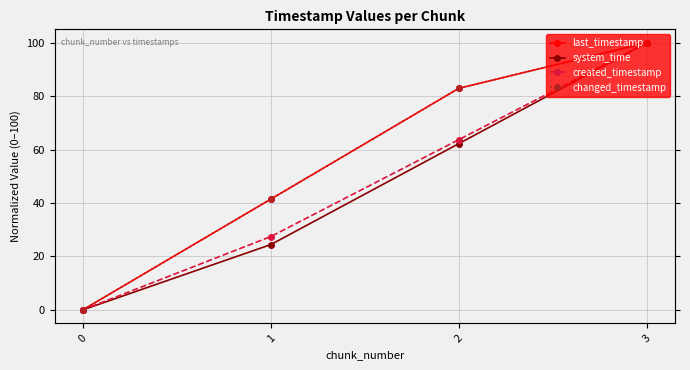

Which category has the highest value across all series?

3